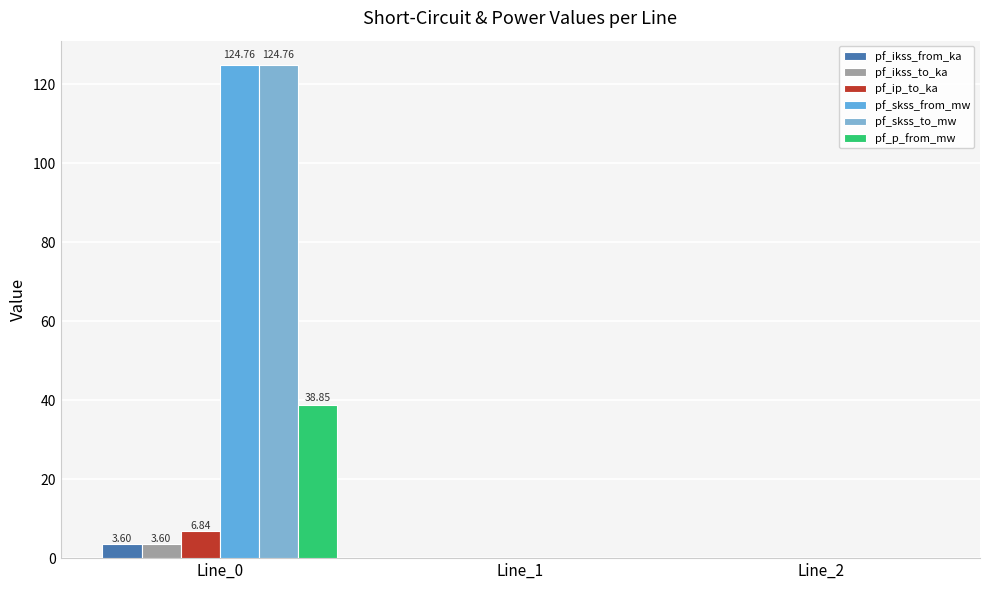

Read the pf_skss_from_mw value at Line_0.

124.8